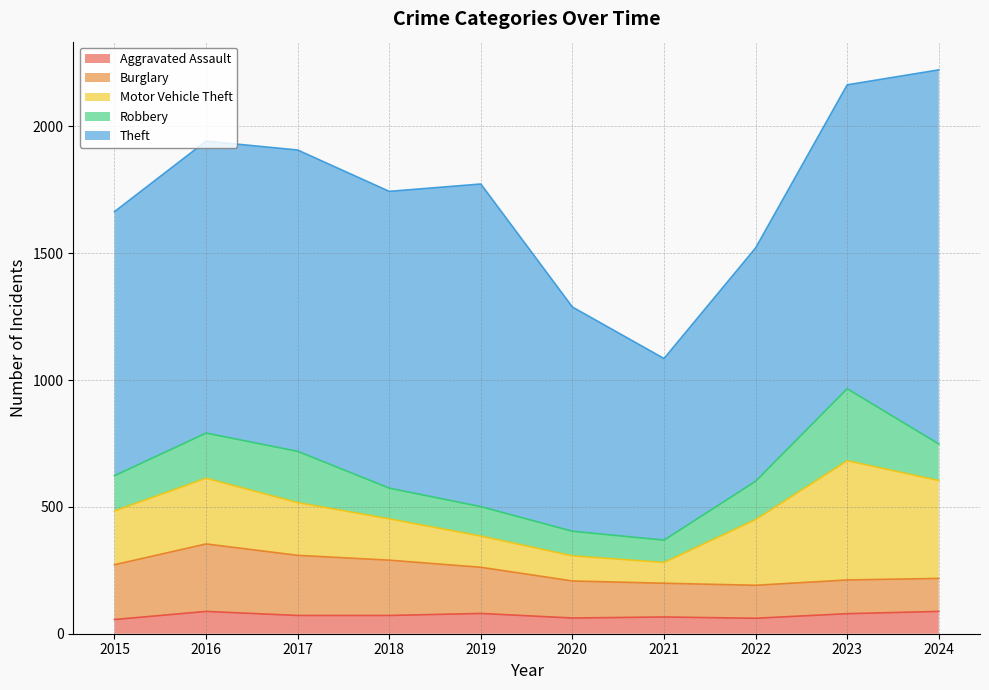

At which category is the sum across all series the highest?

2024